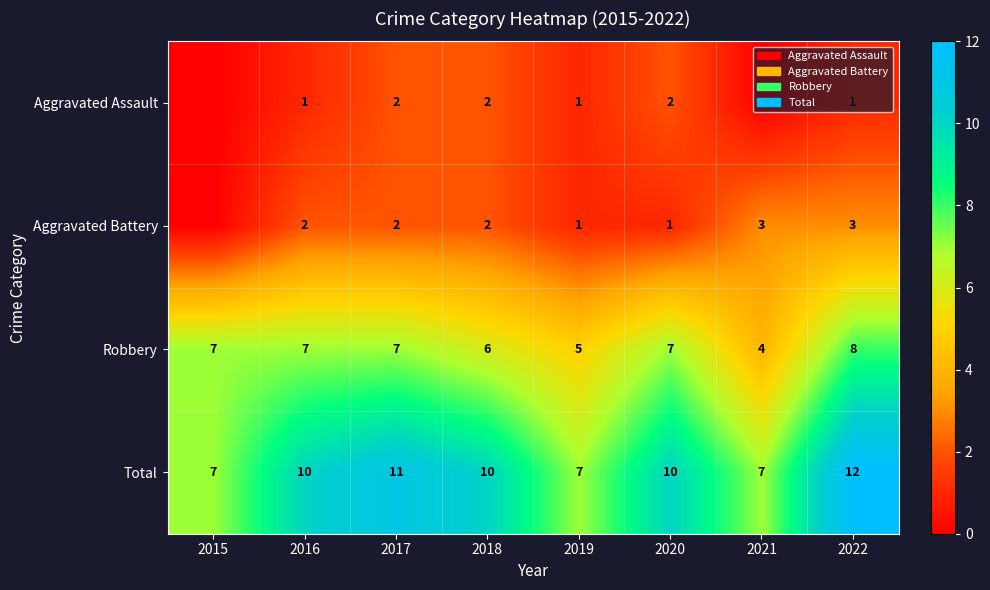

What is the minimum value for Robbery?

4